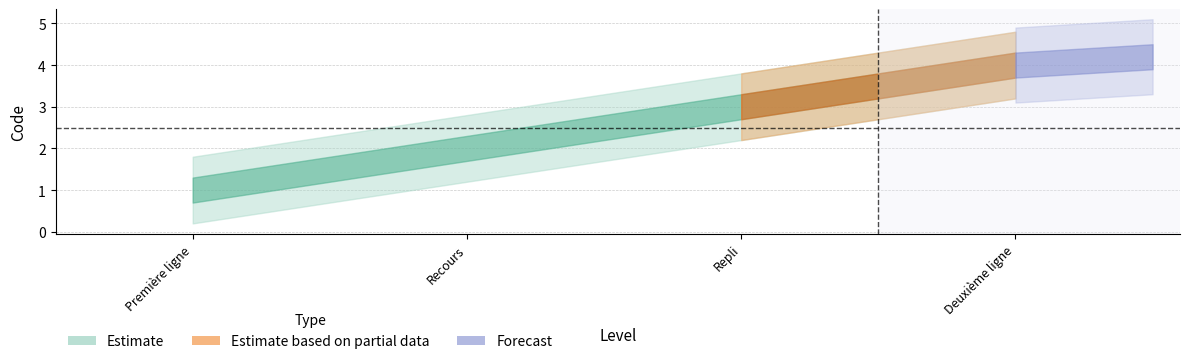

Rank the categories by value from highest to lowest.

4, 3, 2, 1